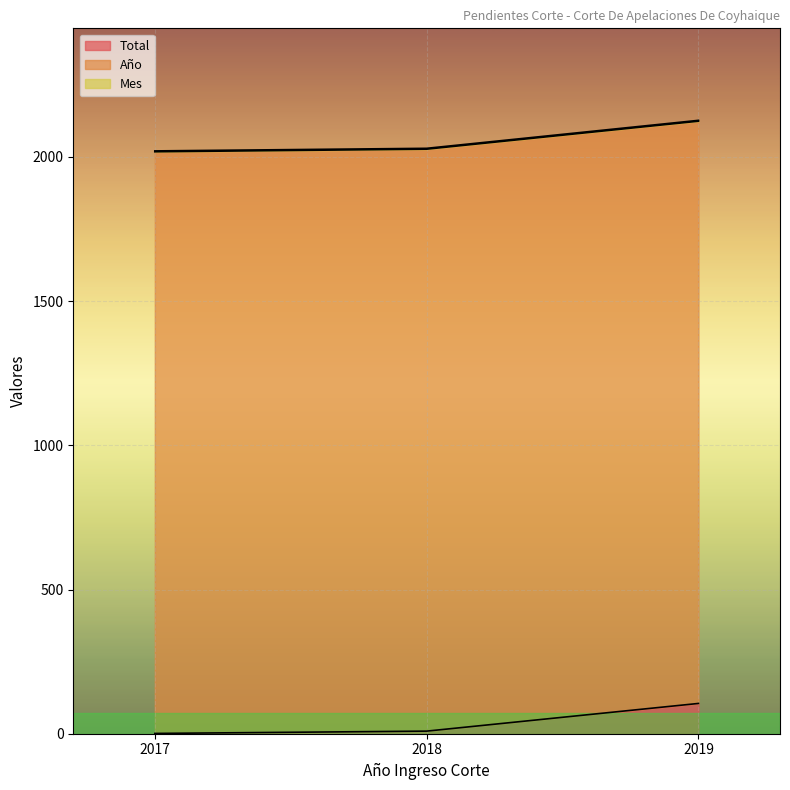

What is the value of the Total point at the 1st from the left?

1